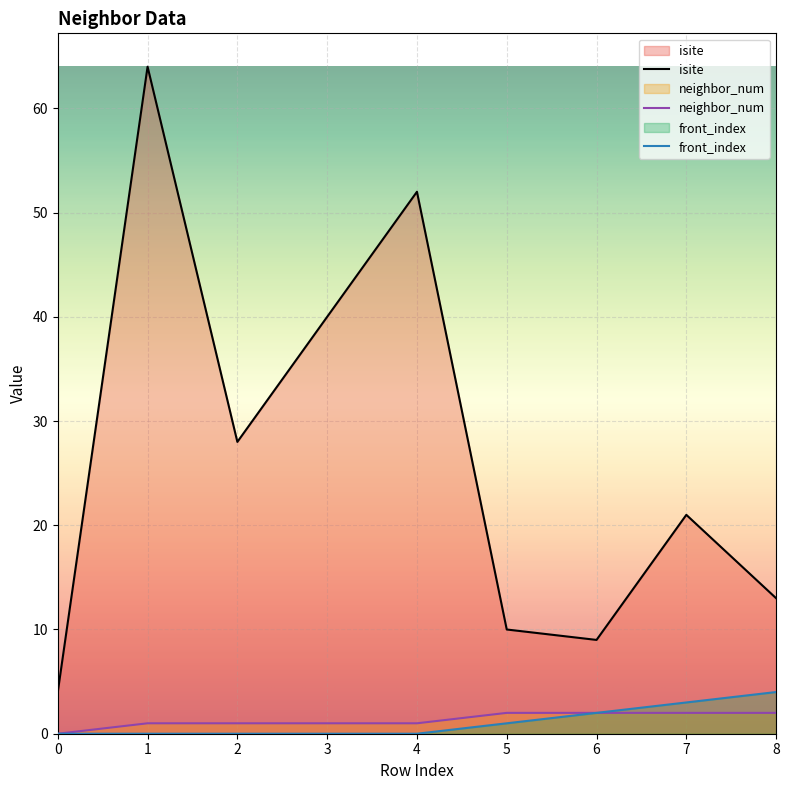

How many front_index values are between 0 and 2?

7